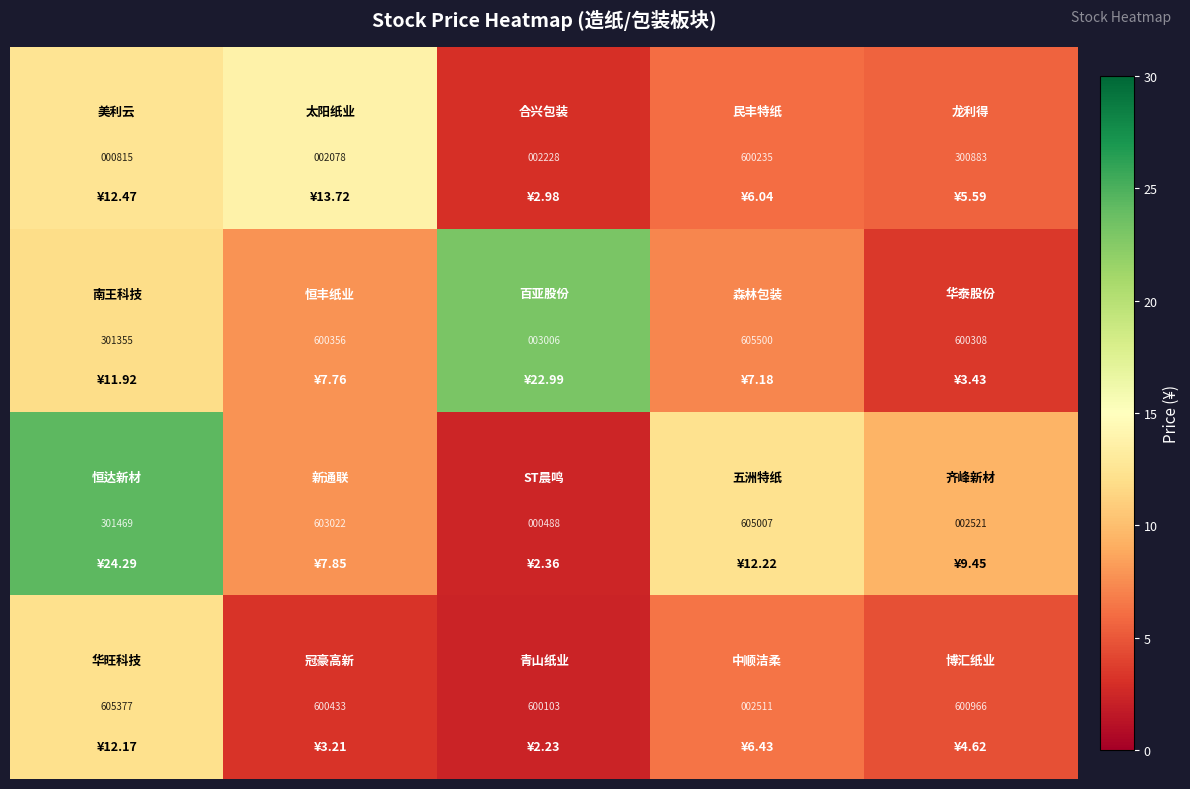

What is the minimum value shown in the chart?

488